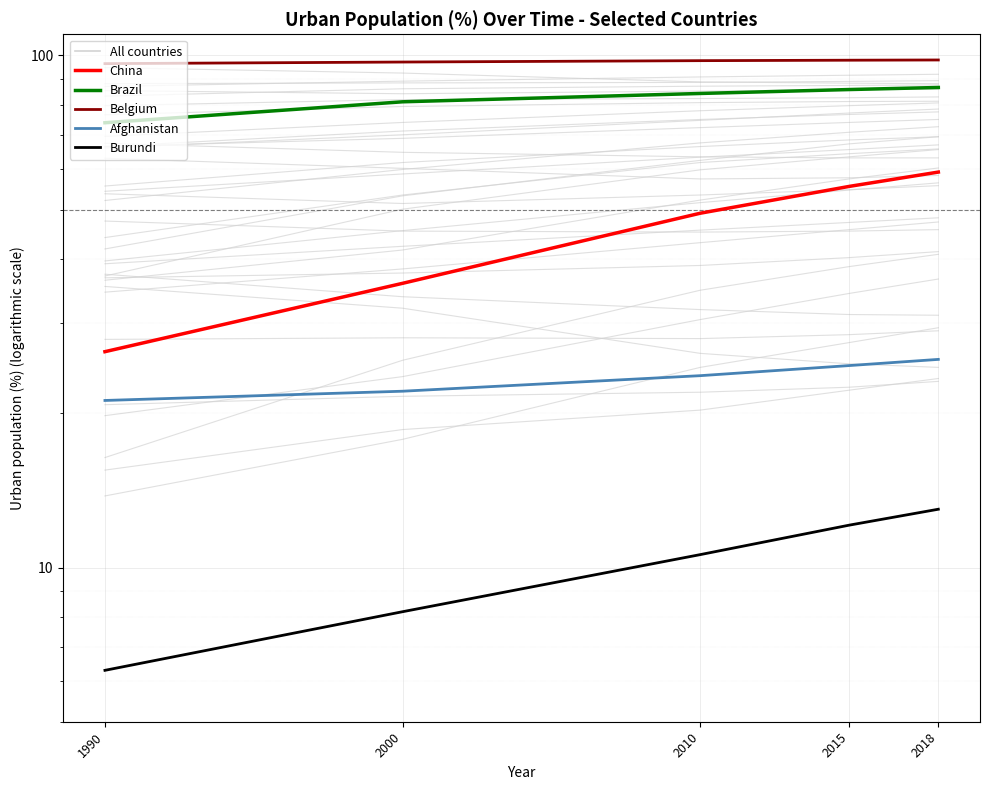

At which label does China reach its minimum?

1990